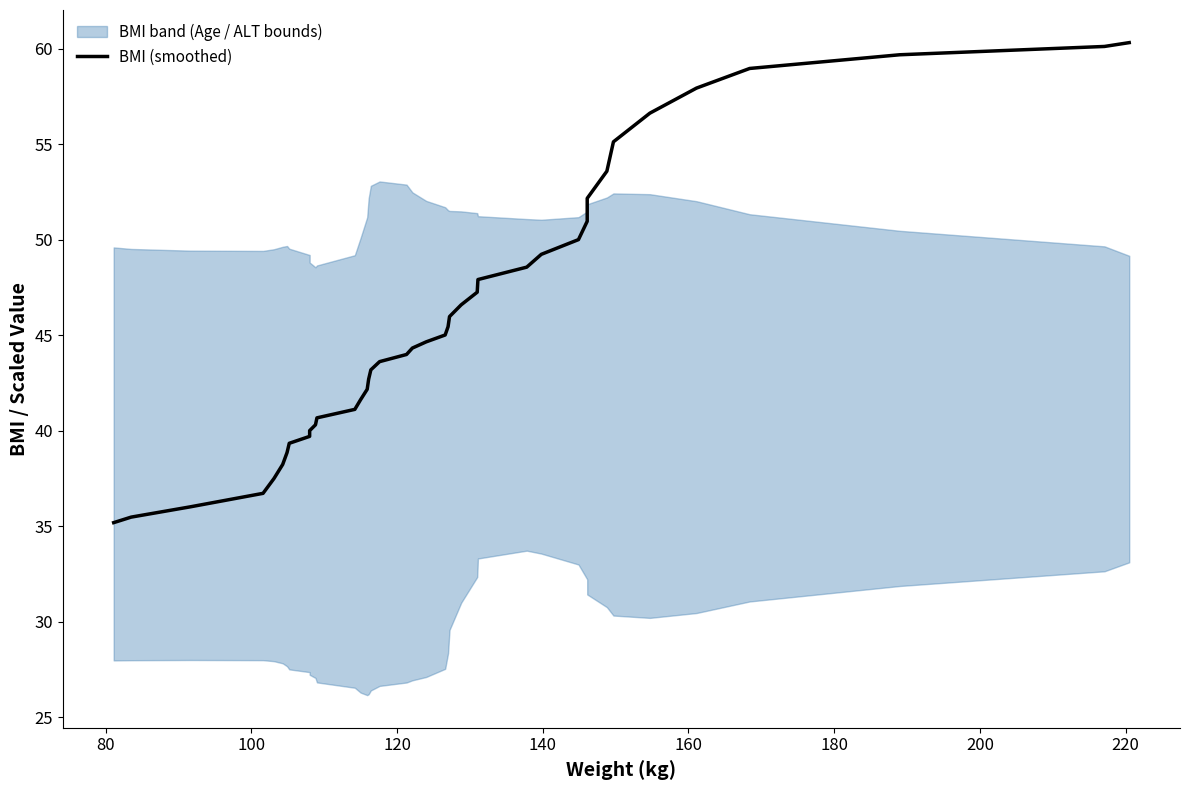

What is the difference between the maximum and minimum values?

25.1